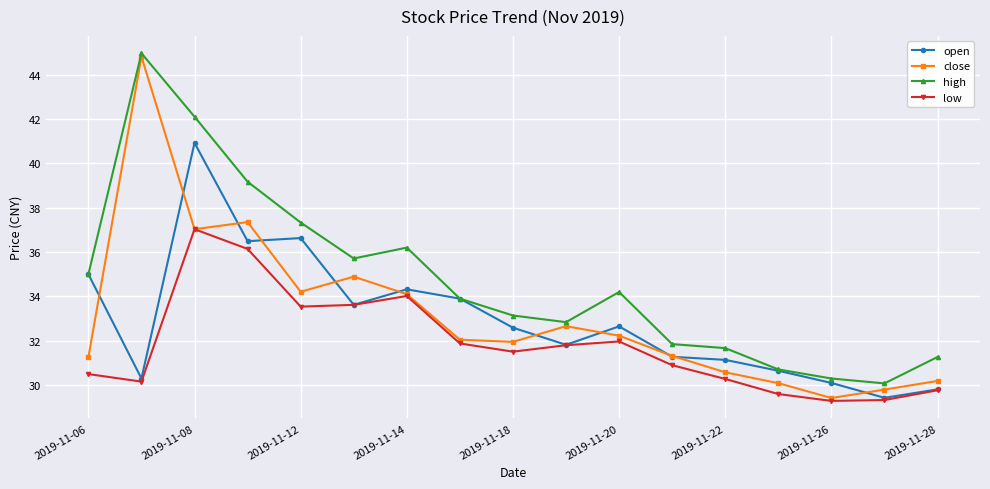

What is the minimum value shown in the chart?

29.3